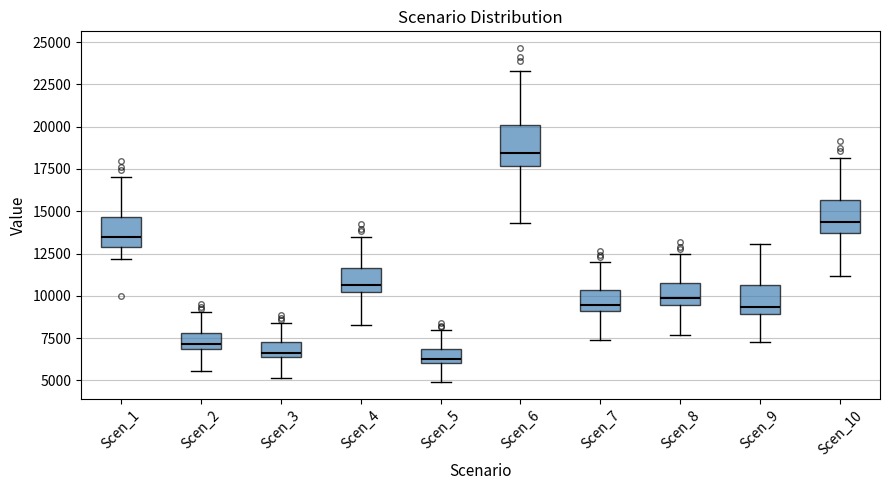

Reading left to right, read every box against the y-axis: the position of its median line, the range the box covers, and the ends of its whiskers. The values are not printed on the chart, so give them approximately, as read against the axis.

Scen_1: median 13500, box 13000 to 14500, whiskers 12000 to 17000
Scen_2: median 7000 (just above the box's lower edge), box 7000 to 8000, whiskers 5500 to 9000
Scen_3: median 6500 (just above the box's lower edge), box 6500 to 7000, whiskers 5000 to 8500
Scen_4: median 10500, box 10000 to 11500, whiskers 8500 to 13500
Scen_5: median 6500, box 6000 to 7000, whiskers 5000 to 8000
Scen_6: median 18500, box 17500 to 20000, whiskers 14500 to 23500
Scen_7: median 9500, box 9000 to 10500, whiskers 7500 to 12000
Scen_8: median 10000, box 9500 to 10500, whiskers 7500 to 12500
Scen_9: median 9500, box 9000 to 10500, whiskers 7500 to 13000
Scen_10: median 14500, box 13500 to 15500, whiskers 11000 to 18000